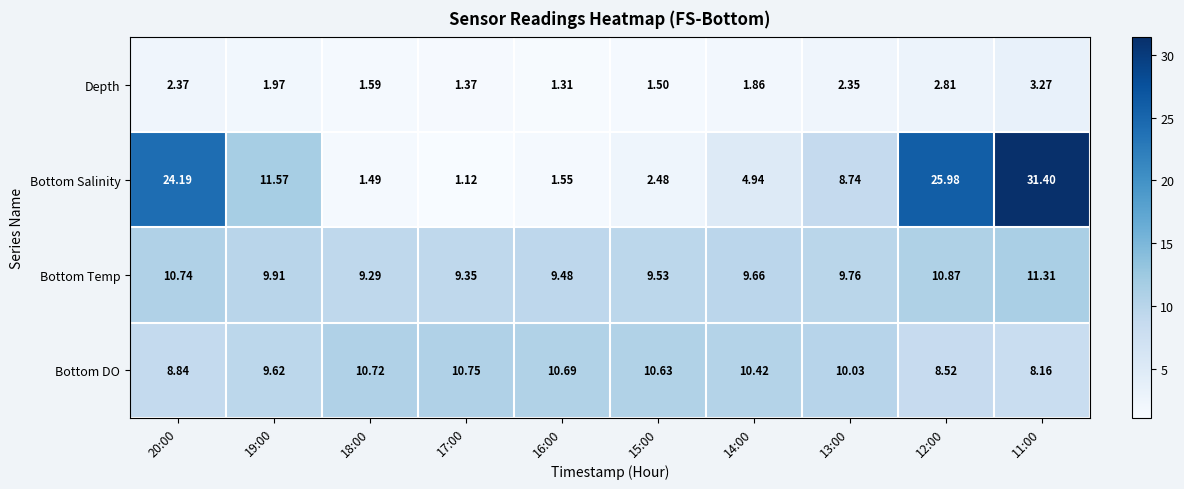

Is the value of Depth at 13:00 greater than the value of Bottom DO at 20:00?

No